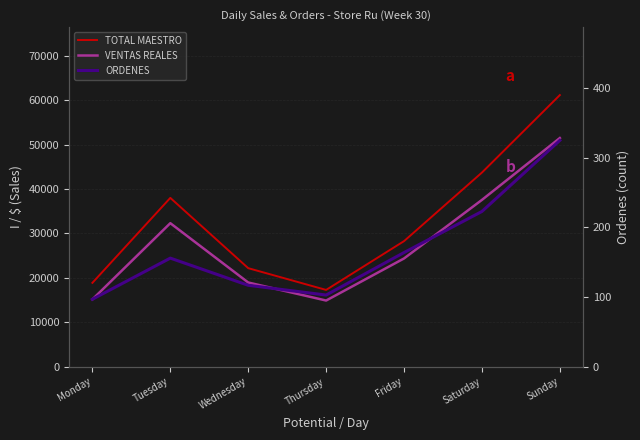

Reading left to right, extract all data points from this chart.

TOTAL MAESTRO: Monday=18887.1	Tuesday=37993.0	Wednesday=22187.1	Thursday=17293.0	Friday=28268.0	Saturday=43693.0	Sunday=61117.1
VENTAS REALES: Monday=15160.3	Tuesday=32304.5	Wednesday=18962.5	Thursday=14907.6	Friday=24371.0	Saturday=37543.1	Sunday=51455.0
ORDENES: Monday=97.0	Tuesday=156.0	Wednesday=117.0	Thursday=103.0	Friday=164.0	Saturday=223.0	Sunday=325.0